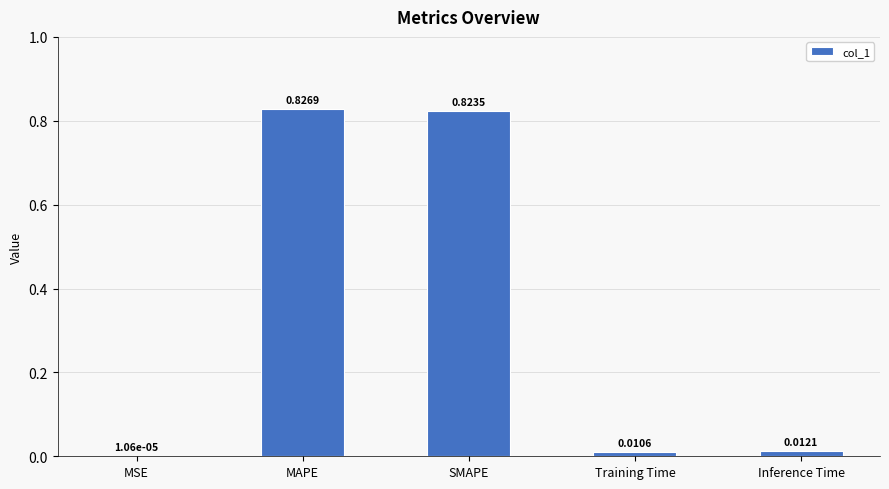

At which category does the chart reach its peak across all series?

MAPE